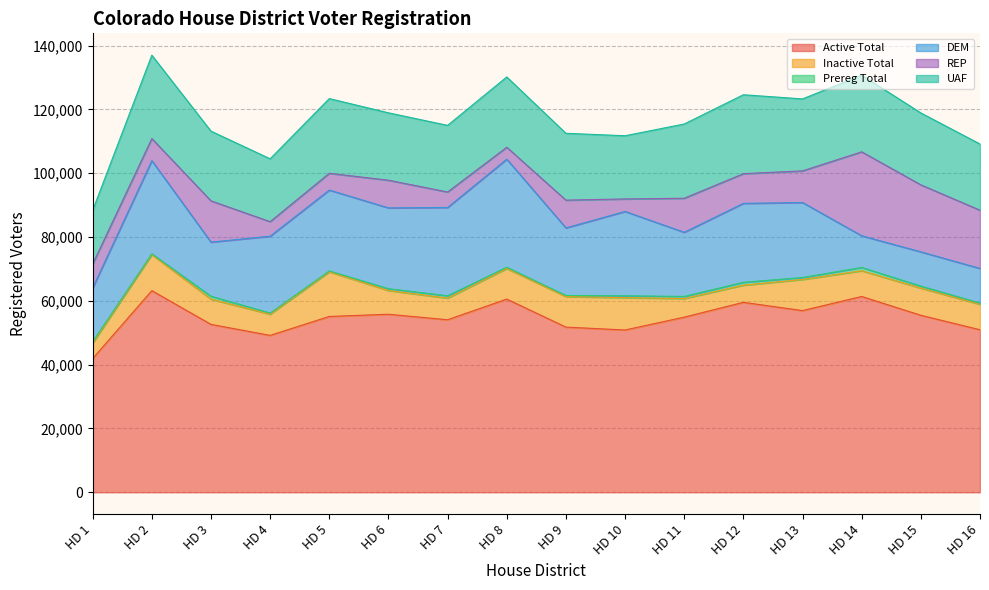

What is the minimum value shown in the chart?

261